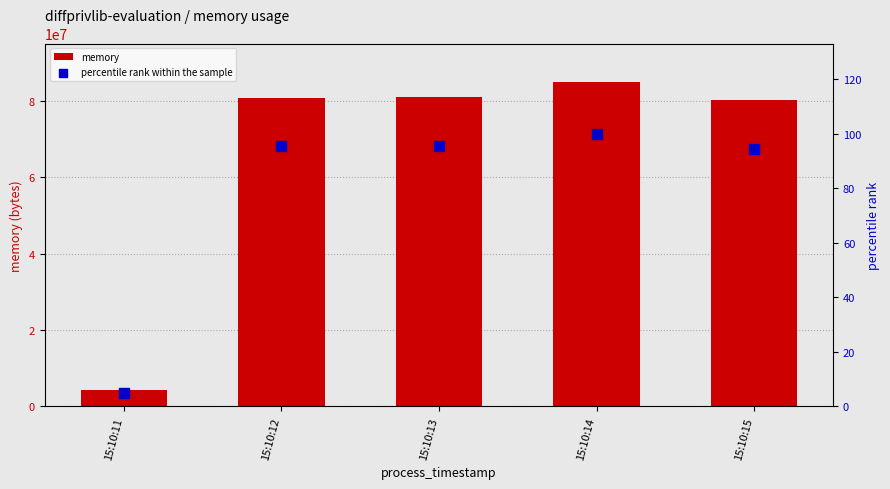

Which series has the largest Y range (max minus min)?

memory